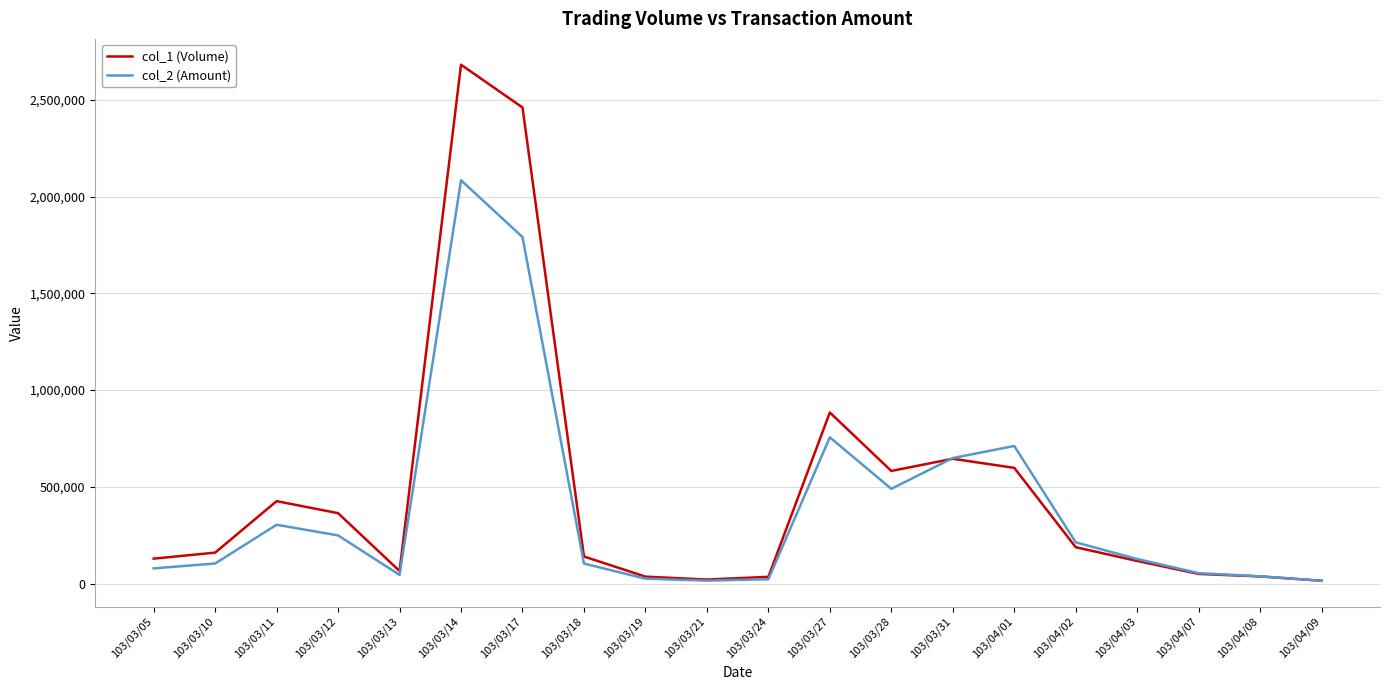

Which series has the largest total across all categories?

col_1 (Volume)